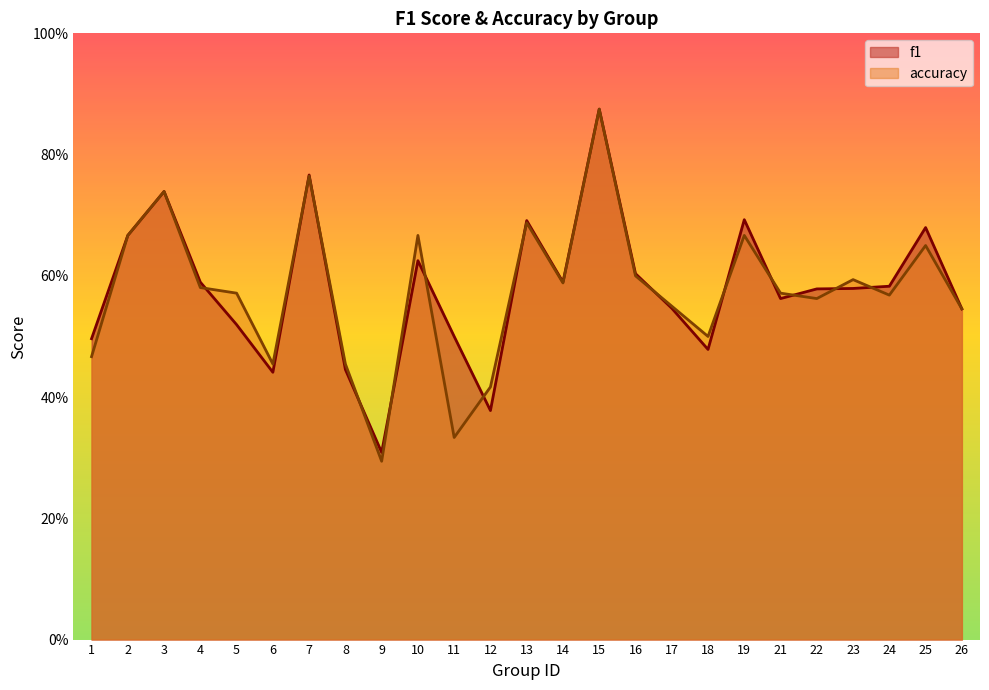

Is it true that f1 equals 0.6 at 10?

True